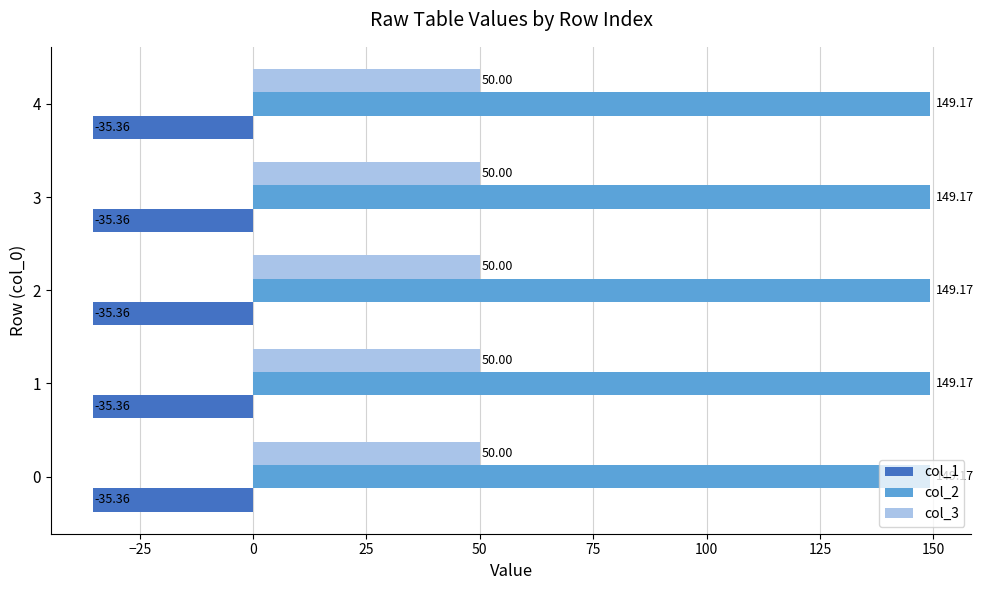

What is the difference between the highest and lowest values at 3?

184.5